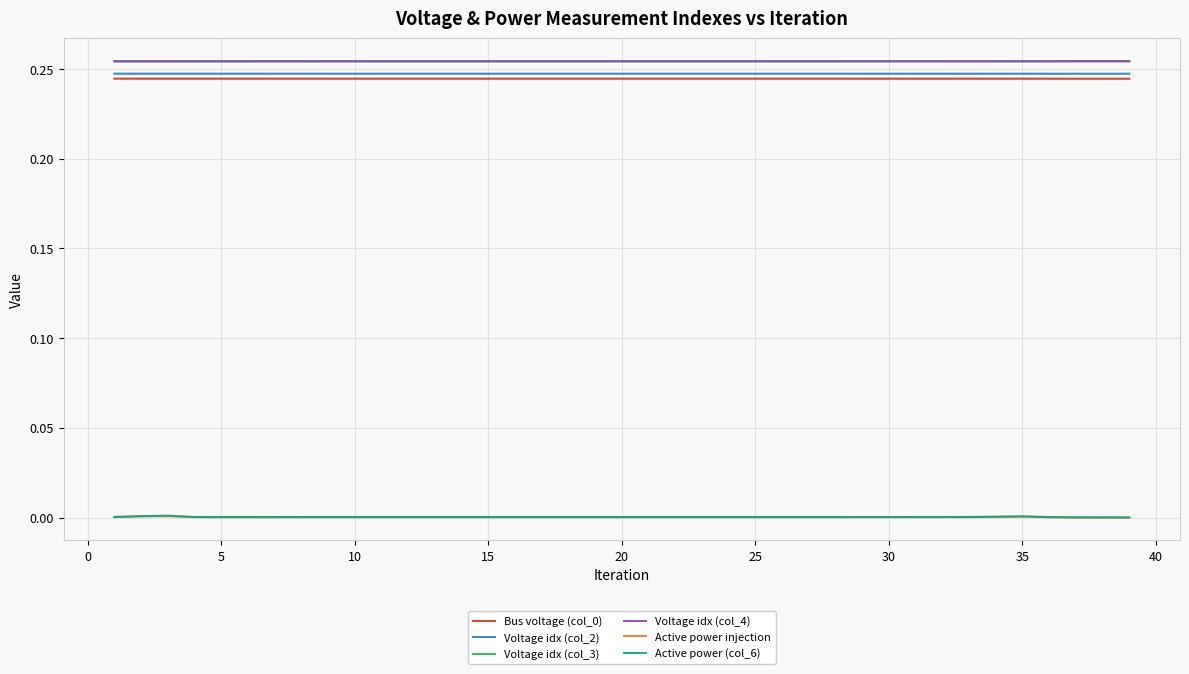

True or false: Voltage idx (col_4) and Active power injection cross at least once.

False